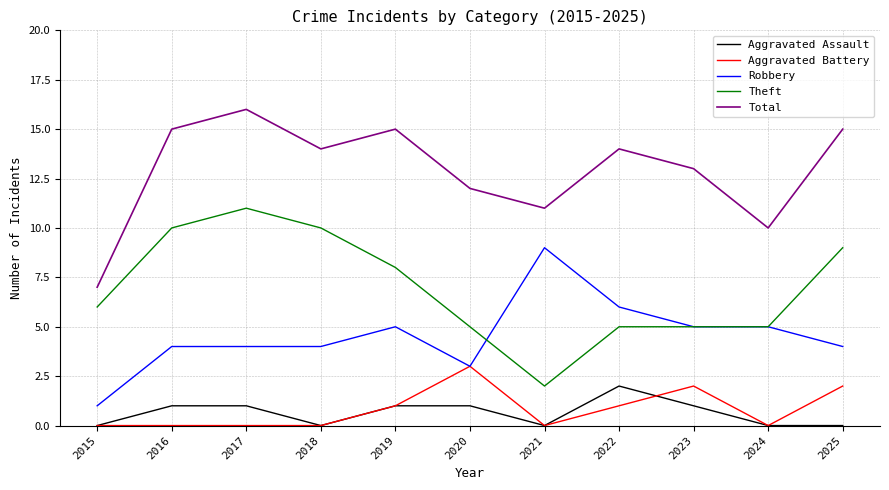

Reading left to right, extract all data points from this chart.

Aggravated Assault: 0	1	1	0	1	1	0	2	1	0	0
Aggravated Battery: 0	0	0	0	1	3	0	1	2	0	2
Robbery: 1	4	4	4	5	3	9	6	5	5	4
Theft: 6	10	11	10	8	5	2	5	5	5	9
Total: 7	15	16	14	15	12	11	14	13	10	15